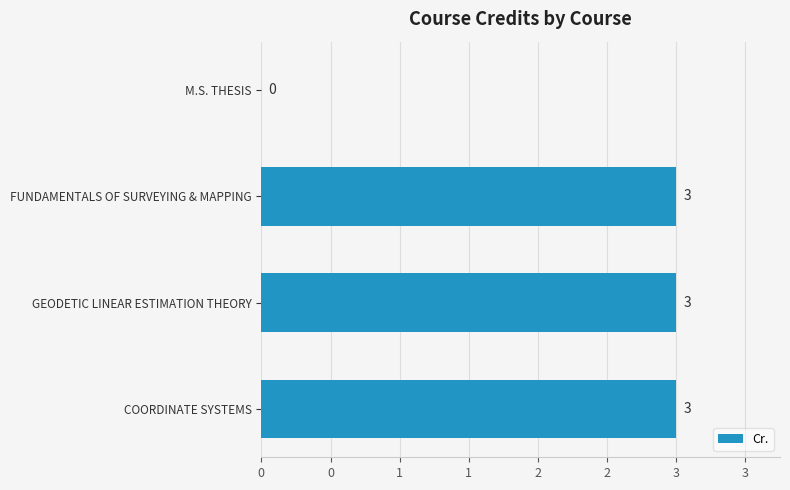

Are the bars horizontal?

Yes